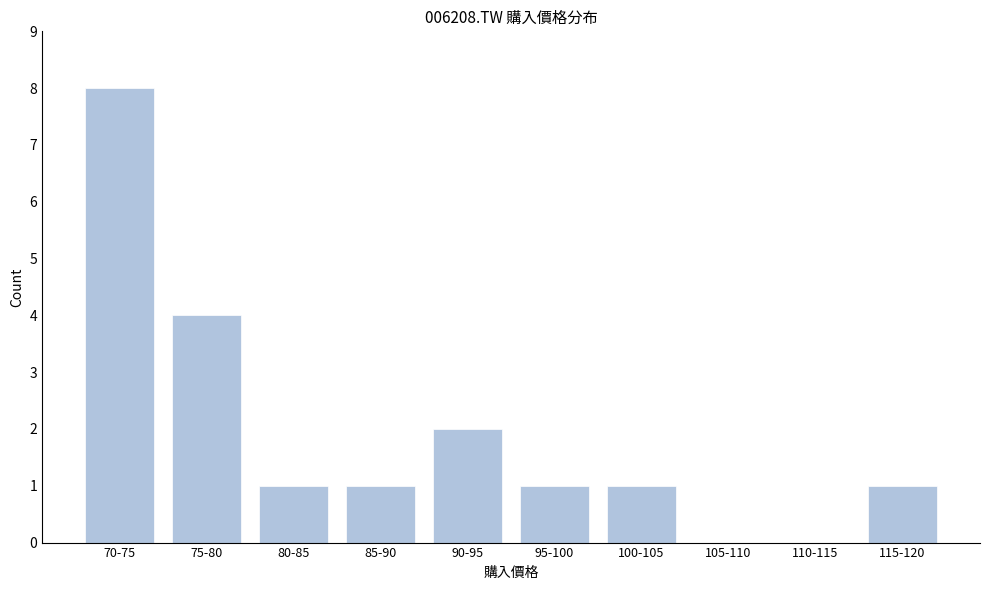

Reading left to right, list all the values displayed in this chart.

70-75=8	75-80=4	80-85=1	85-90=1	90-95=2	95-100=1	100-105=1	105-110=0	110-115=0	115-120=1